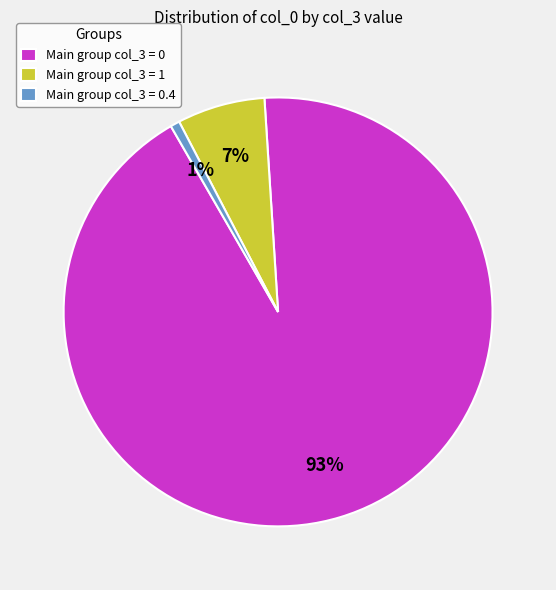

How many segments does this pie chart have?

3